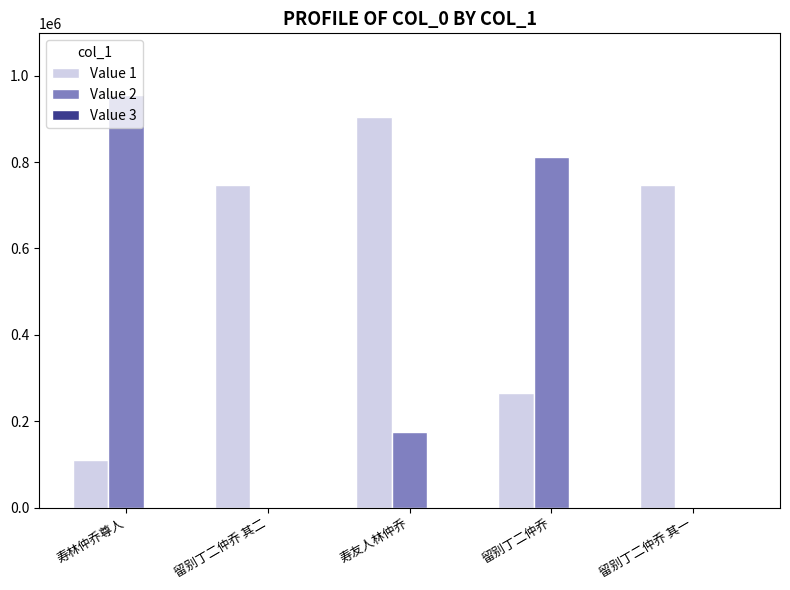

True or false: Value 1 has a value of 109846 at 寿林仲乔尊人.

True